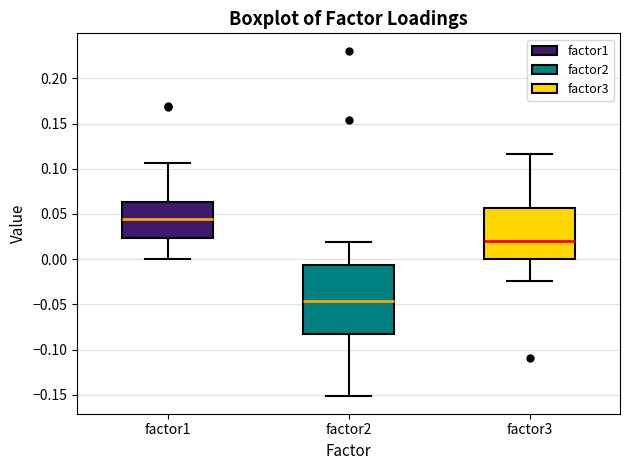

Which box has the lowest median line?

factor2